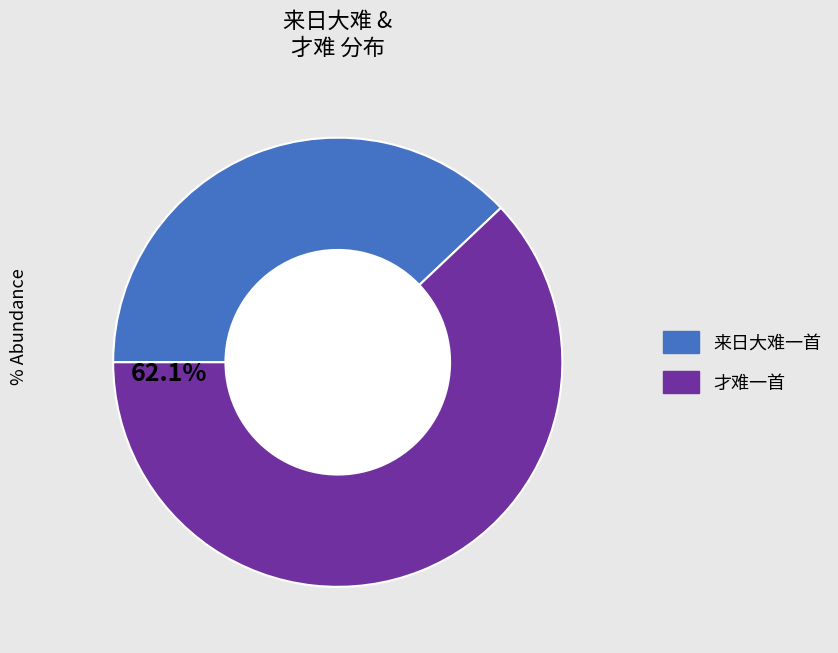

The 才难一首 slice represents 55% of the pie. True or false?

False